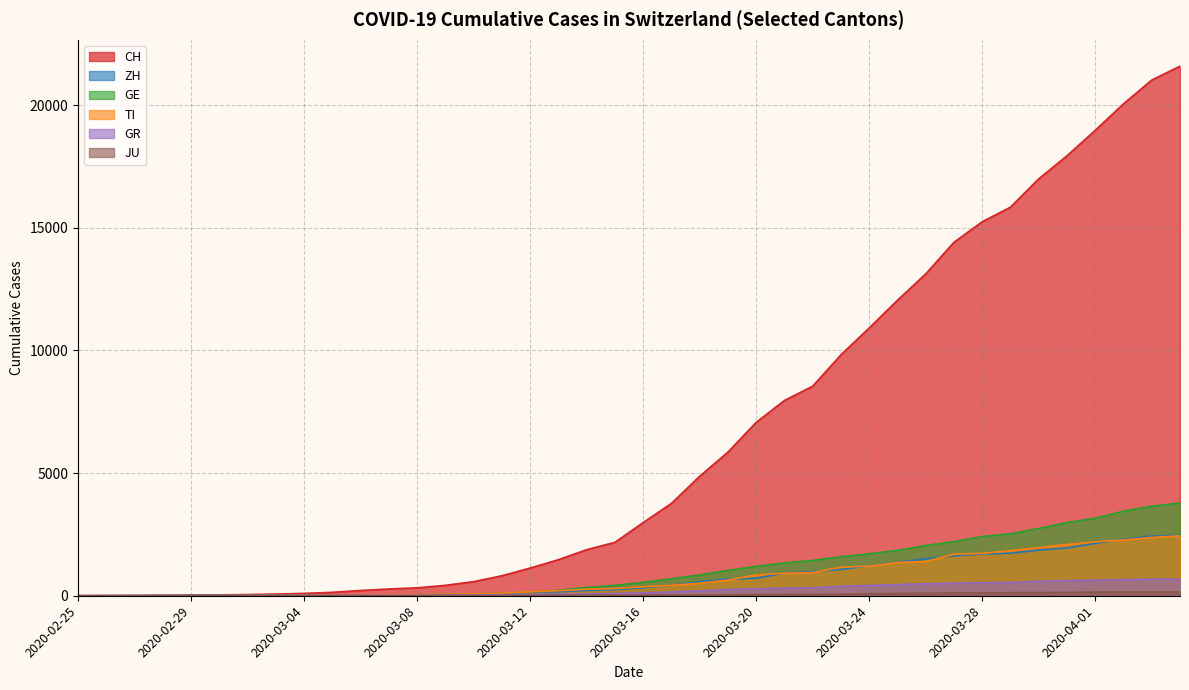

Reading left to right, transcribe all the data shown in this chart.

CH: 0	4	8	19	29	35	49	69	96	140	214	276	323	424	575	814	1129	1470	1877	2176	2983	3763	4870	5854	7067	7959	8542	9820	10914	12043	13118	14407	15244	15838	16994	17931	18970	20050	21018	21583
ZH: 0	0	2	2	6	7	10	13	15	23	29	34	40	49	62	101	140	163	218	250	326	429	568	679	711	925	984	1073	1221	1368	1500	1627	1701	1733	1859	1947	2136	2300	2428	2461
GE: 0	1	1	4	8	9	10	13	14	17	25	38	40	55	75	108	149	222	341	424	546	695	850	1031	1200	1338	1440	1592	1709	1848	2046	2205	2413	2525	2742	2983	3162	3446	3650	3783
TI: 0	1	1	1	2	2	4	8	13	25	28	41	49	61	75	108	163	206	265	293	368	426	511	638	849	916	945	1162	1209	1354	1401	1688	1727	1837	1962	2091	2195	2271	2377	2442
GR: 0	2	2	6	6	6	9	10	13	15	16	18	19	28	32	44	53	65	73	93	118	152	204	252	283	311	327	386	419	458	487	513	527	542	591	617	635	655	678	680
JU: 0	0	1	1	1	1	1	2	2	4	4	5	5	7	7	7	12	17	18	19	25	29	32	36	44	54	61	69	82	92	100	114	119	127	128	140	145	149	149	154